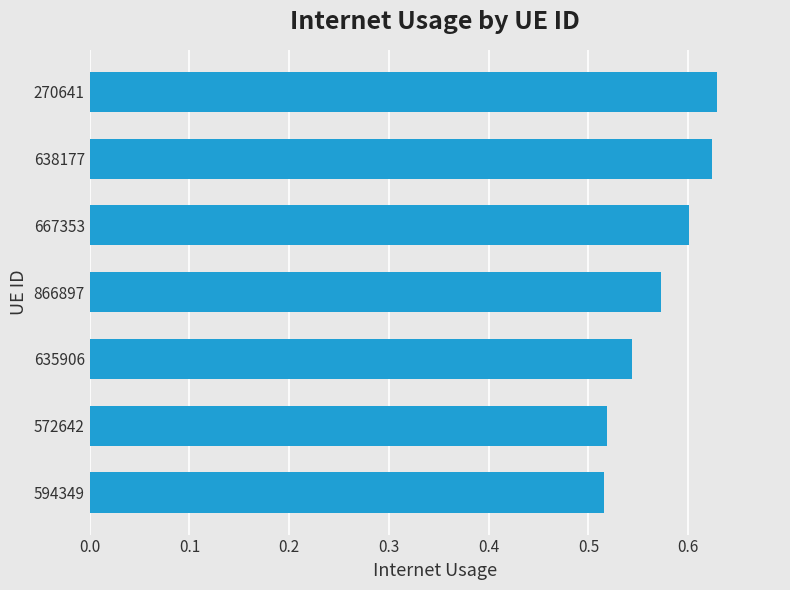

Between 594349 and 667353, which is larger?

667353